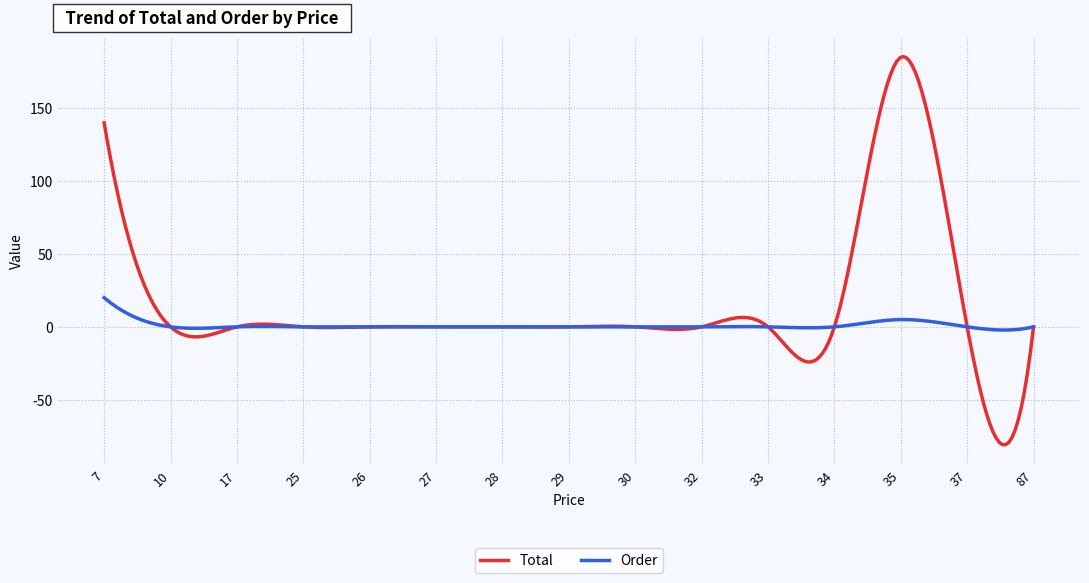

Which series has the widest spread of values?

Total